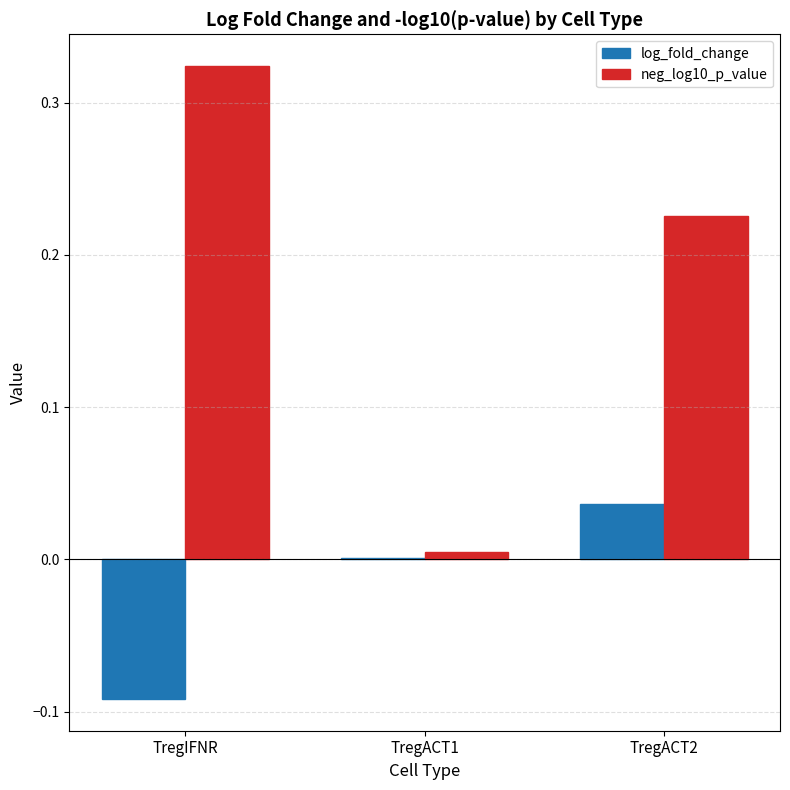

Which series has the largest total across all categories?

neg_log10_p_value